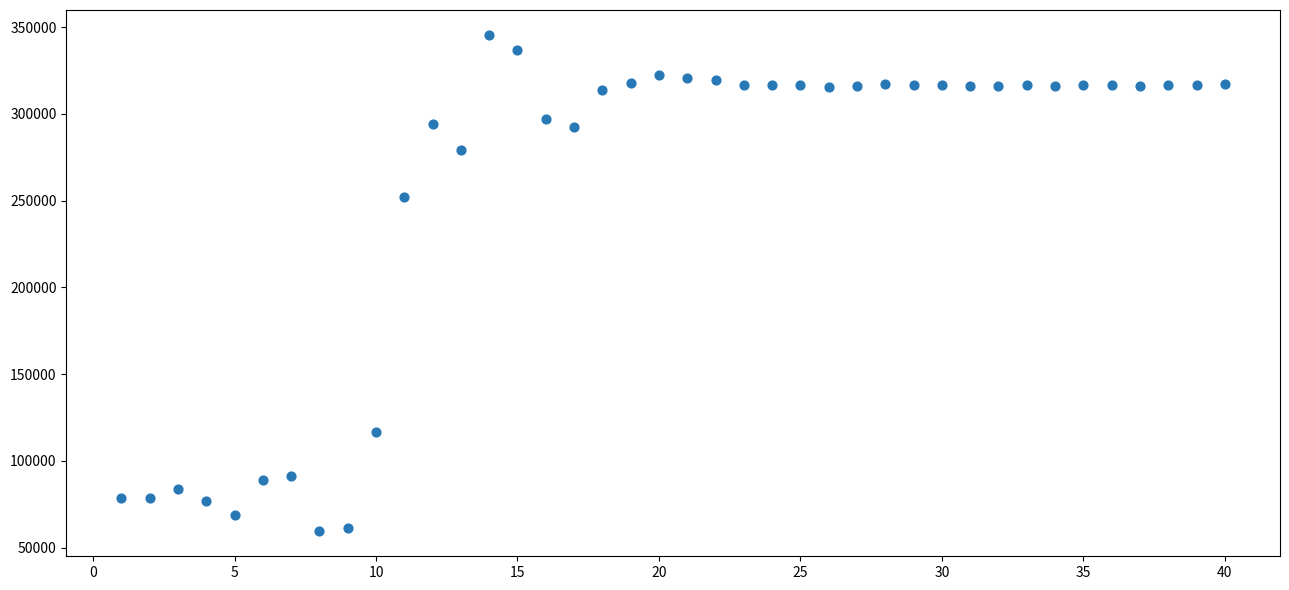

What Y value in the scatter plot is closest to 202451?

252037